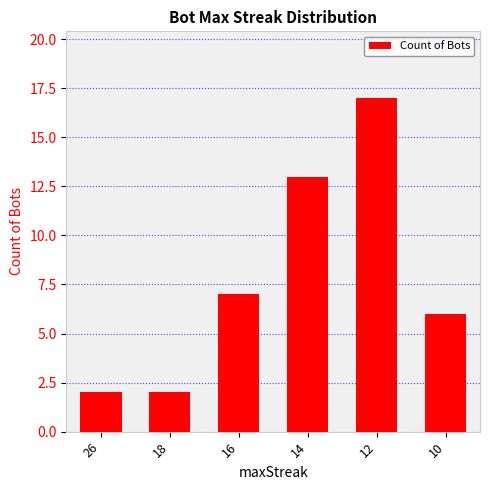

What is the minimum value shown in the chart?

2